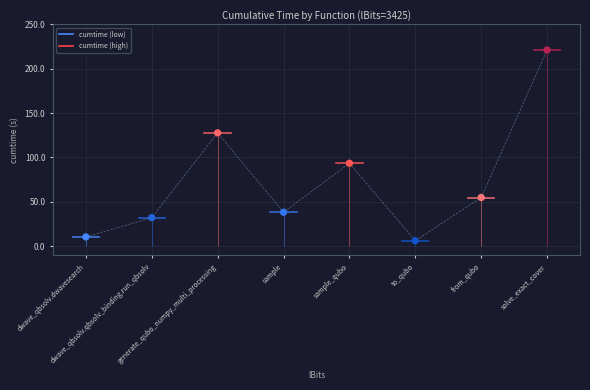

What is the change in value from sample to to_qubo?

-32.1